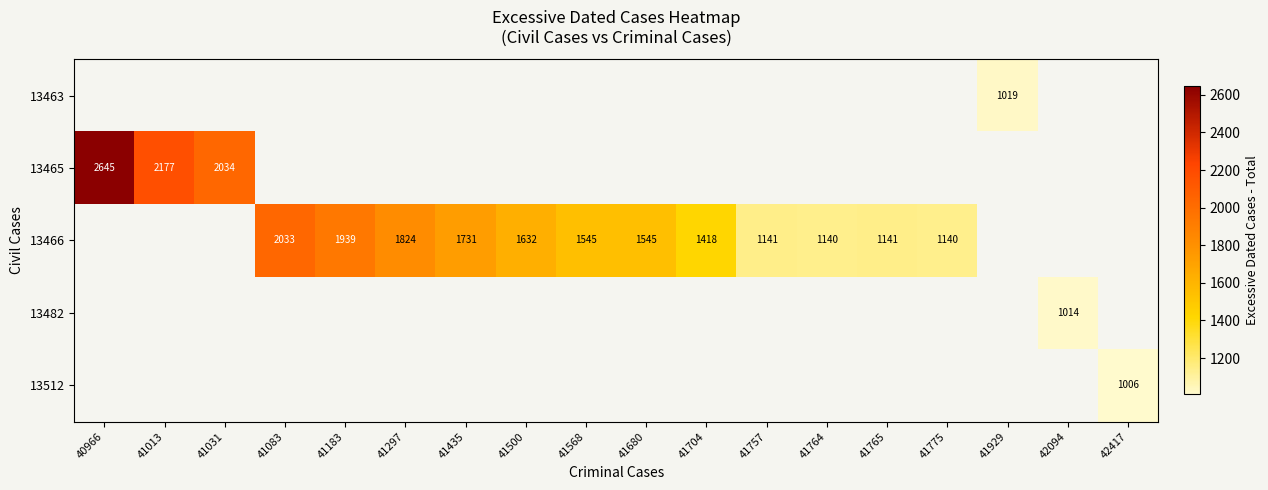

How many data points does each series have?

18